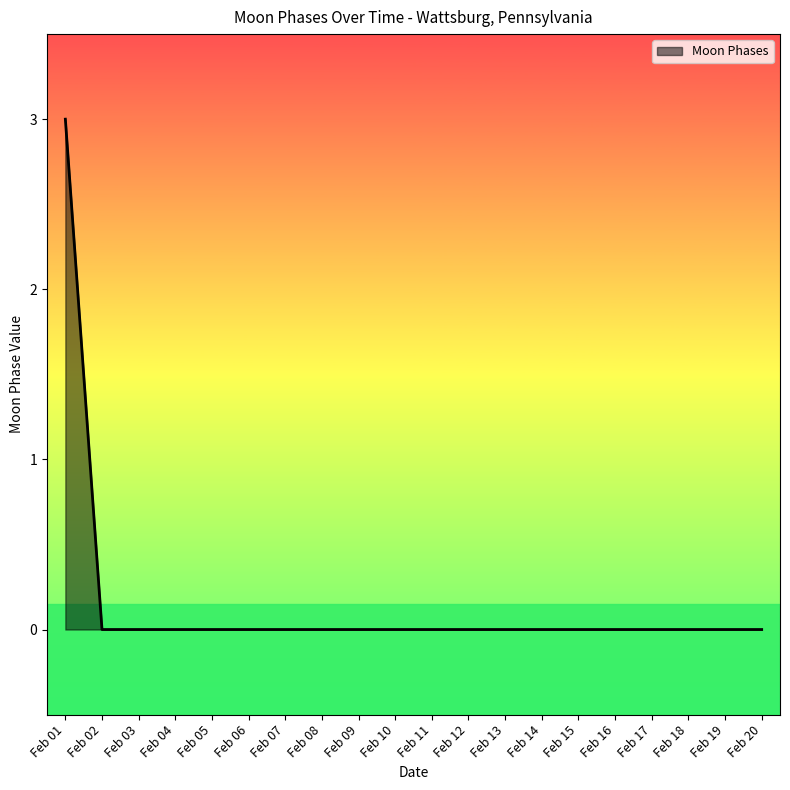

What is the sum of all values?

3